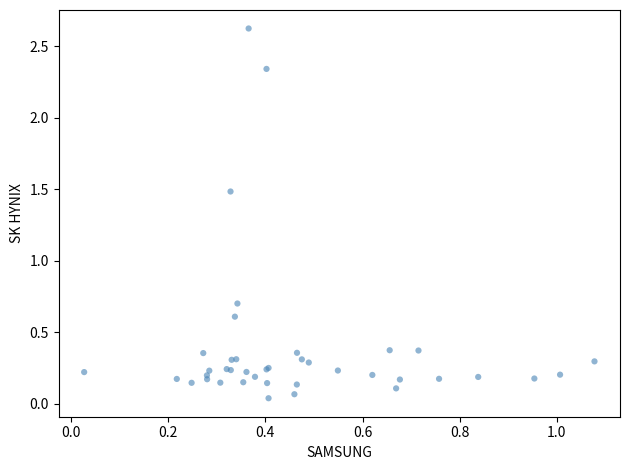

What Y value in the scatter plot is closest to 1?

0.7